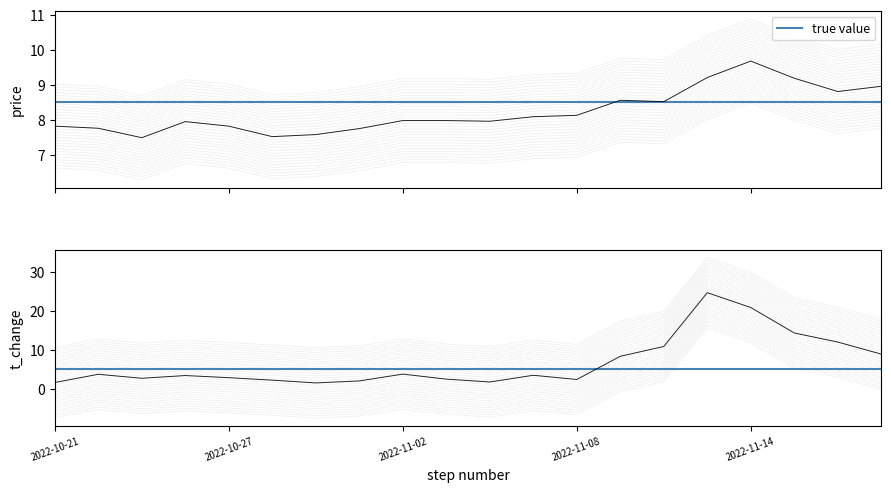

Which series has the largest total across all categories?

price